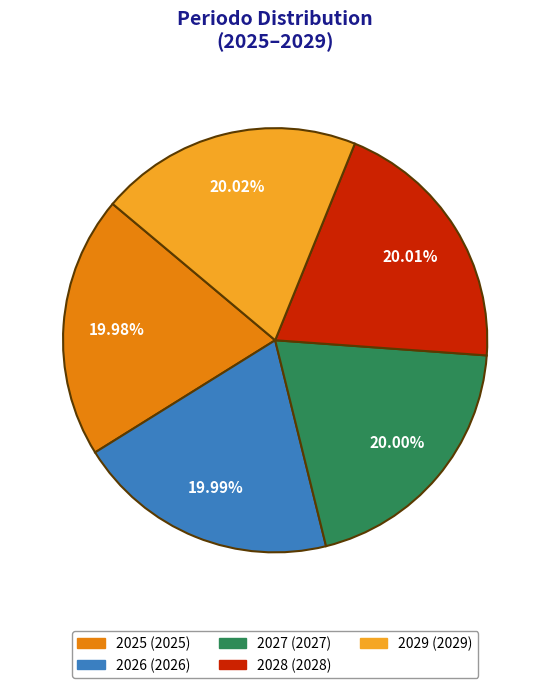

What percentage is NOT represented by 2027?

80.0%